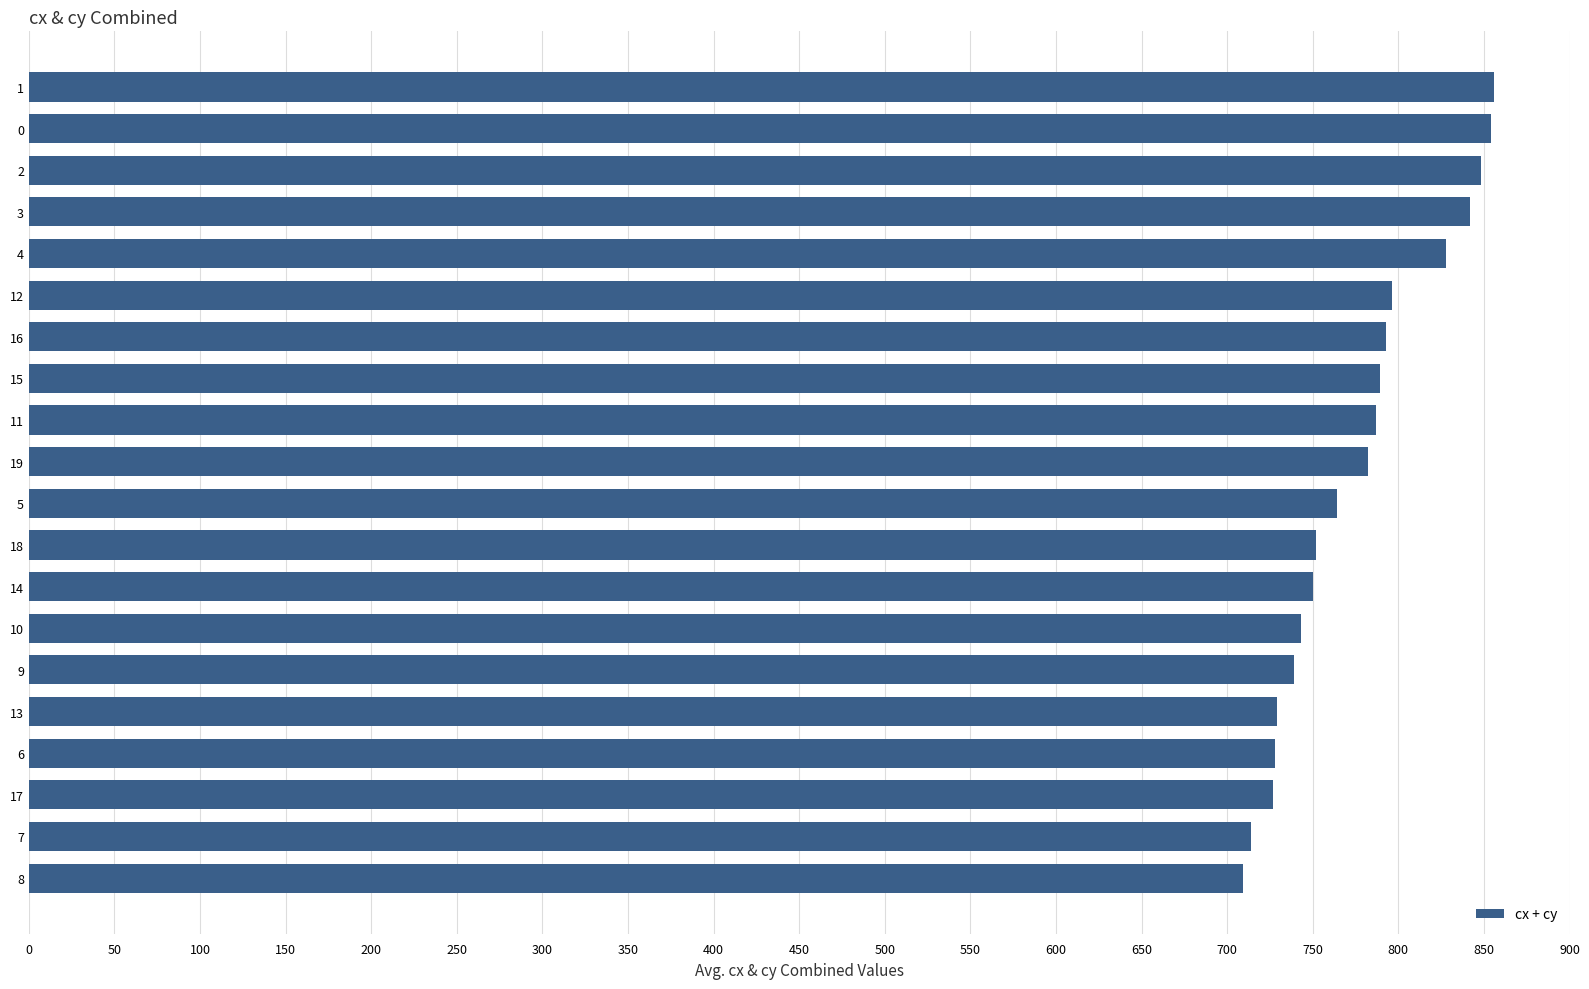

What is the change in value from 8 to 14?

+41